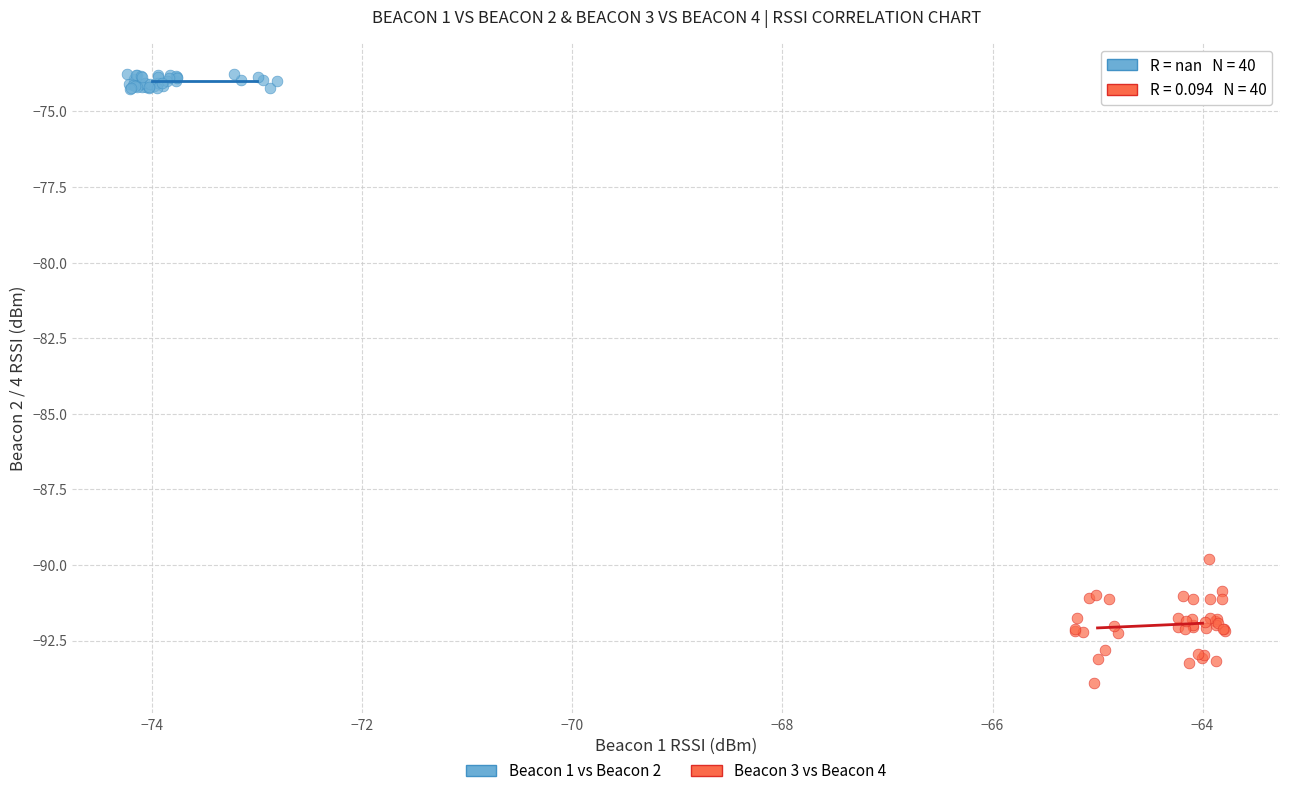

Which series contains the highest Y value?

Beacon 1 vs Beacon 2